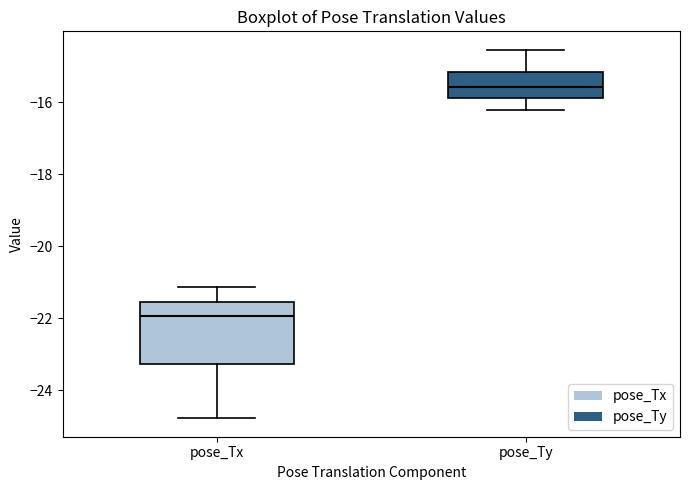

Which box has the highest median line?

pose_Ty